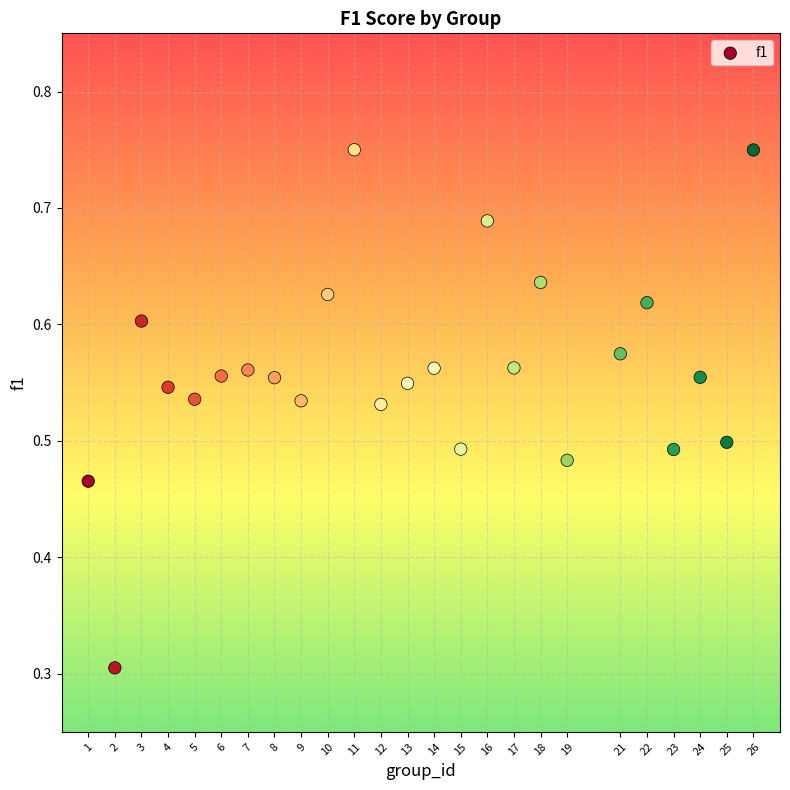

What Y value in the scatter plot is closest to 0?

0.3